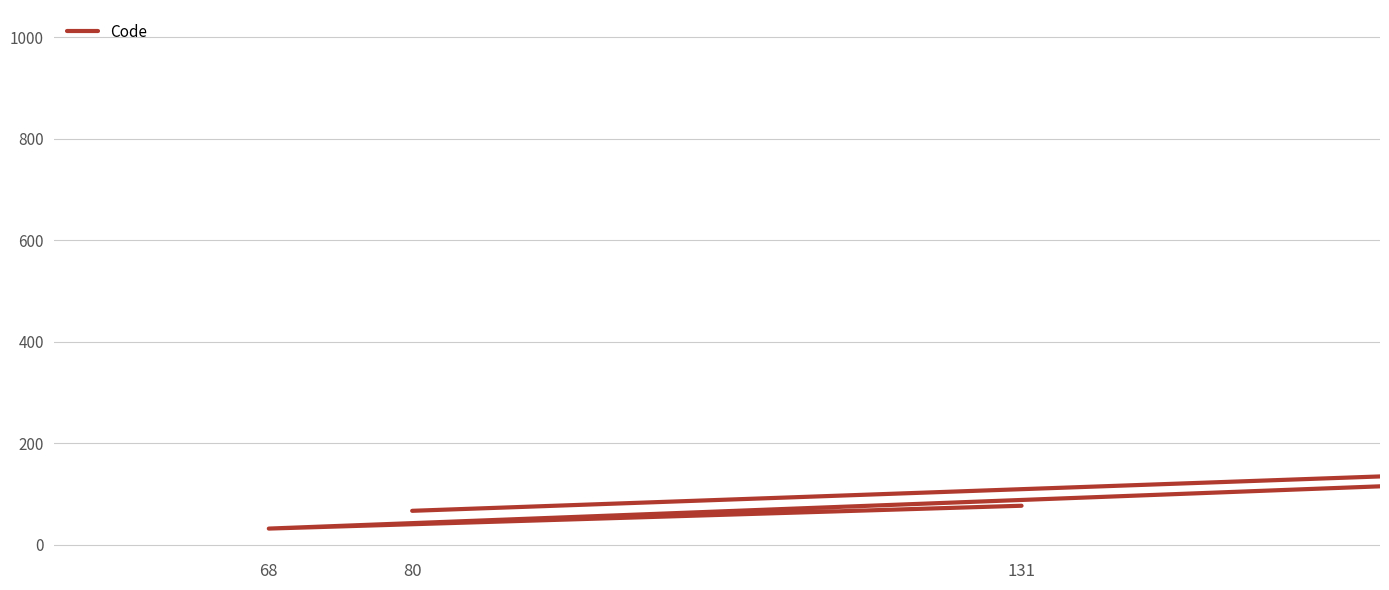

How many lines are shown in the chart?

1